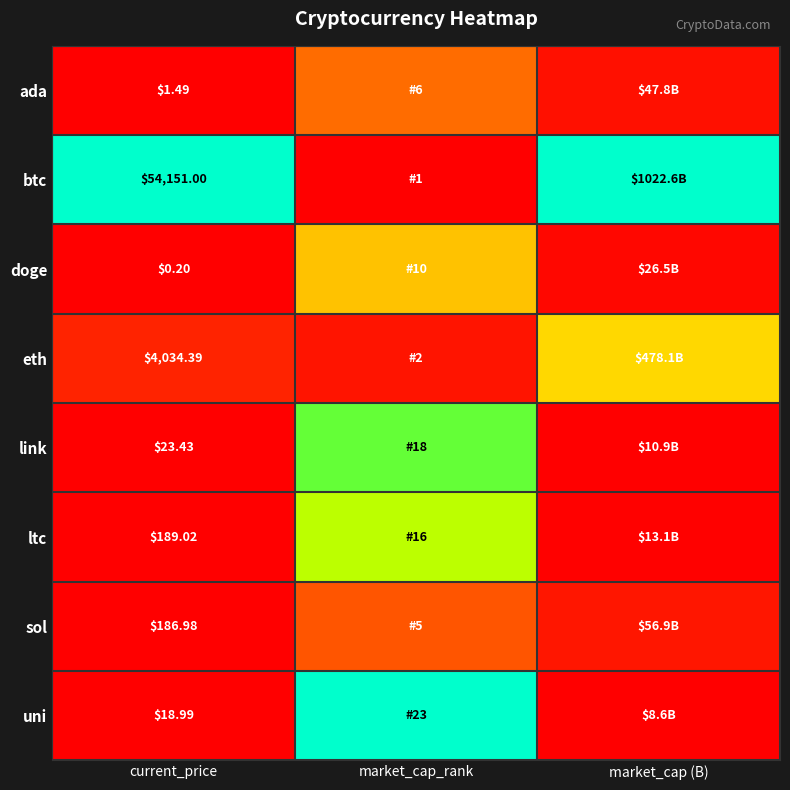

At current_price, list the series in order from largest to smallest.

btc, eth, ltc, sol, link, uni, ada, doge